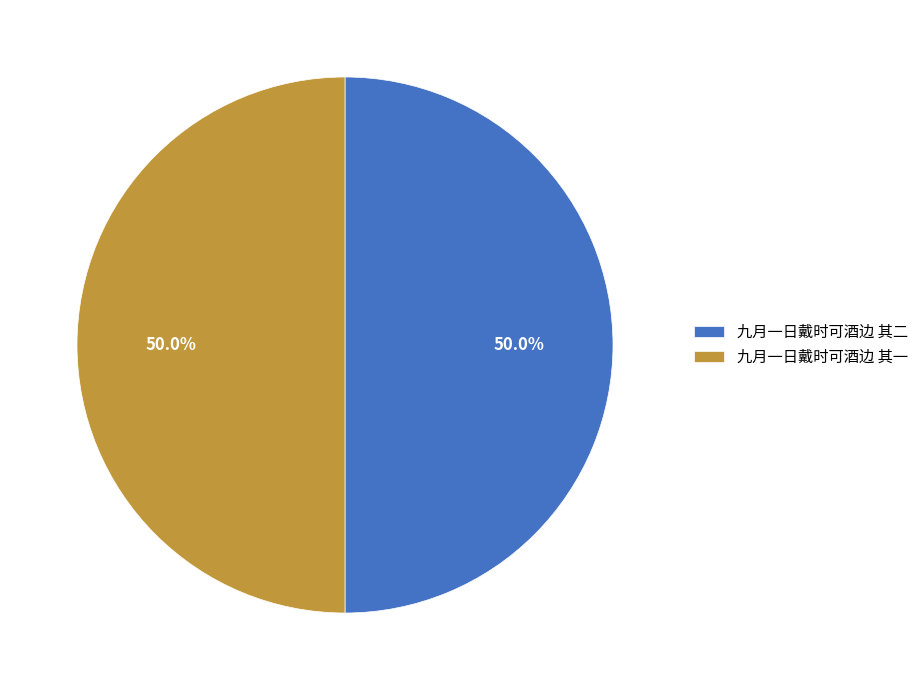

What is the ratio of the value at 九月一日戴时可酒边 其一 to the value at 九月一日戴时可酒边 其二?

1.0